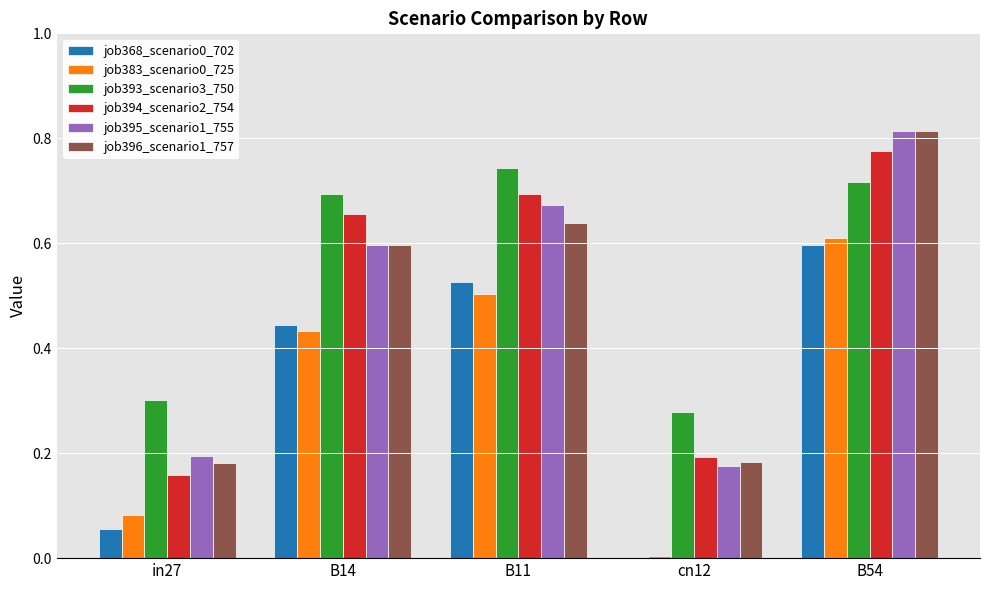

What is the sum of all job394_scenario2_754 values?

2.5